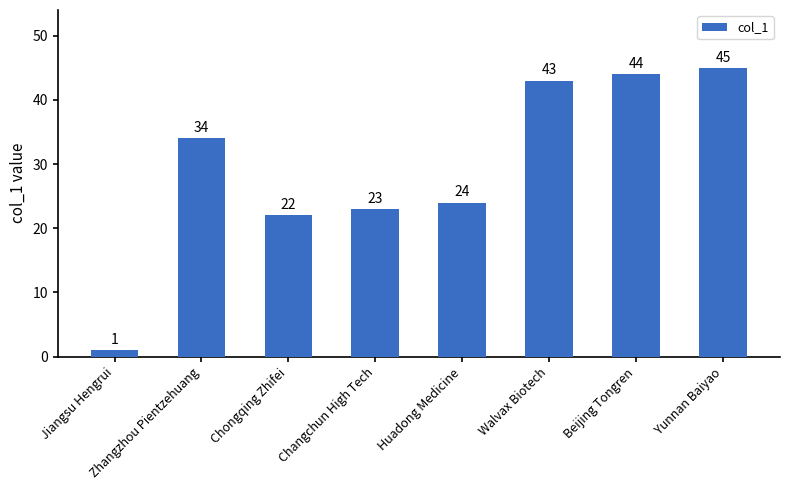

At which category does the chart reach its minimum across all series?

Jiangsu Hengrui